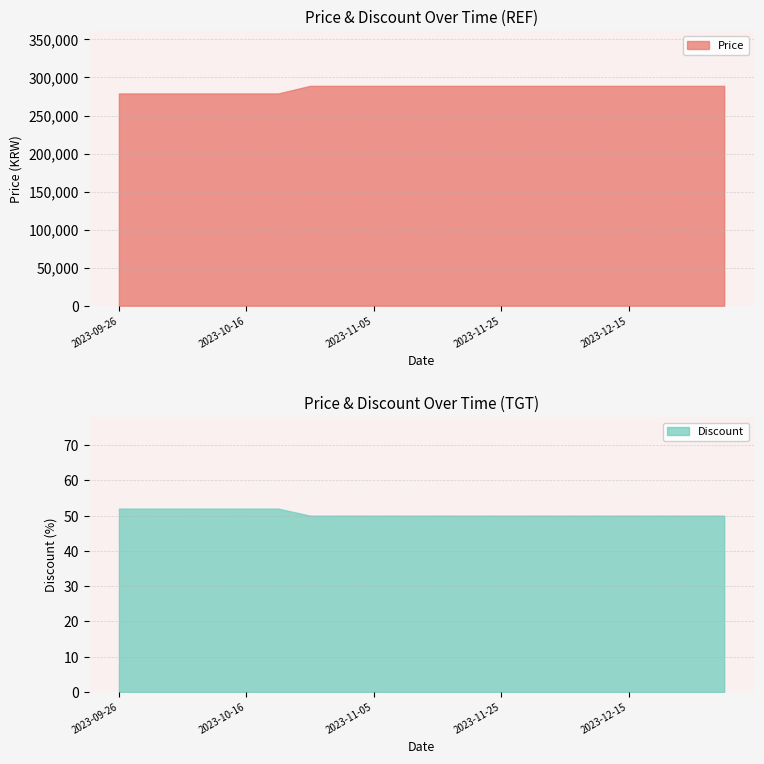

Rank the categories by Discount value from lowest to highest.

2023-10-26, 2023-10-31, 2023-11-05, 2023-11-10, 2023-11-15, 2023-11-20, 2023-11-25, 2023-11-30, 2023-12-05, 2023-12-10, 2023-12-15, 2023-12-20, 2023-12-25, 2023-12-30, 2023-09-26, 2023-10-01, 2023-10-06, 2023-10-11, 2023-10-16, 2023-10-21